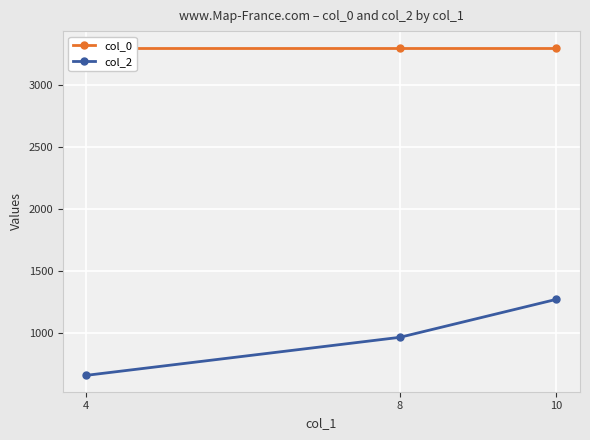

Where does the col_2 series first go above 967?

8